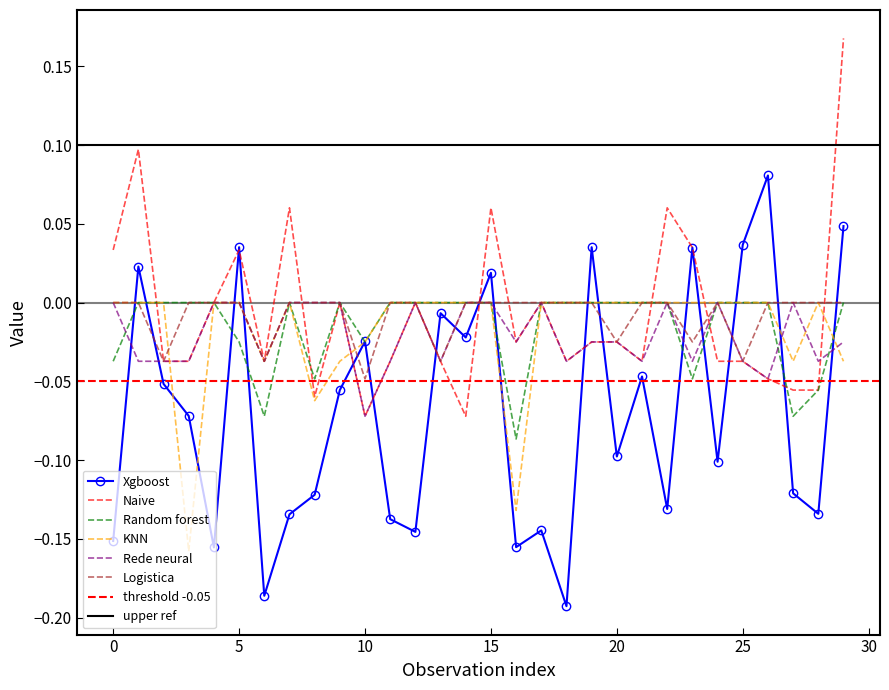

How many Random forest values are between 0 and 1?

21